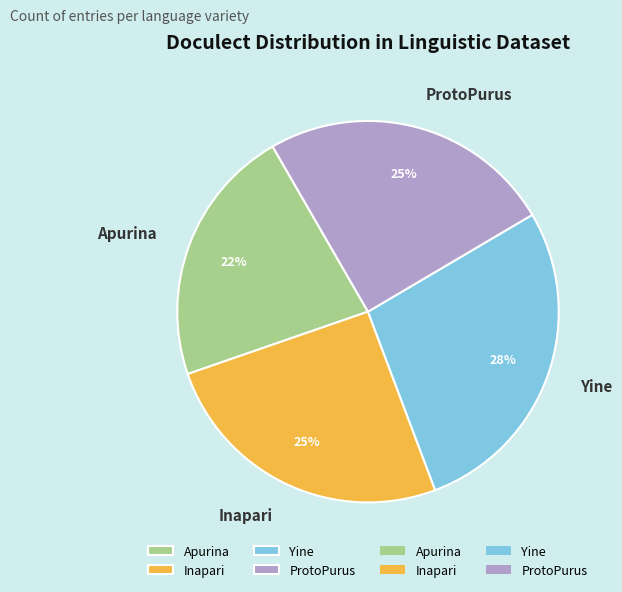

How many slices are in this pie chart?

4